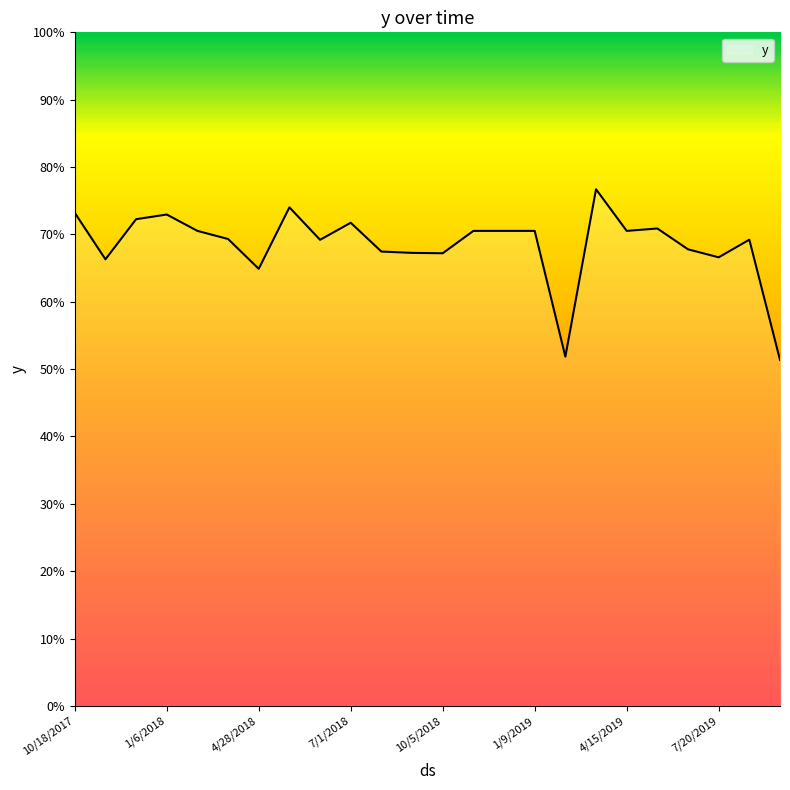

Which label corresponds to the largest value in the chart?

3/30/2019